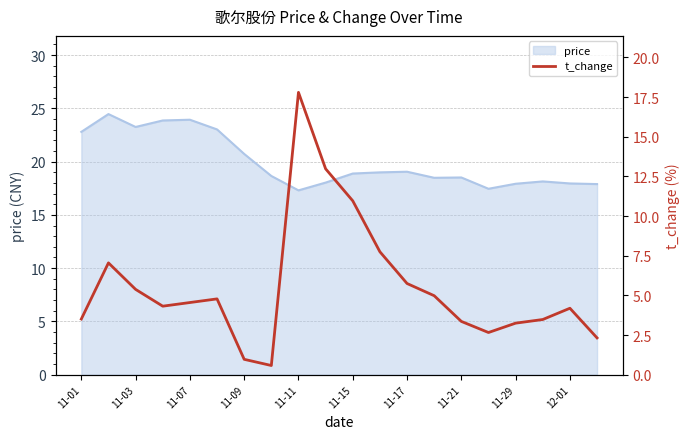

True or false: there are more than 1 points higher than both neighbors.

True